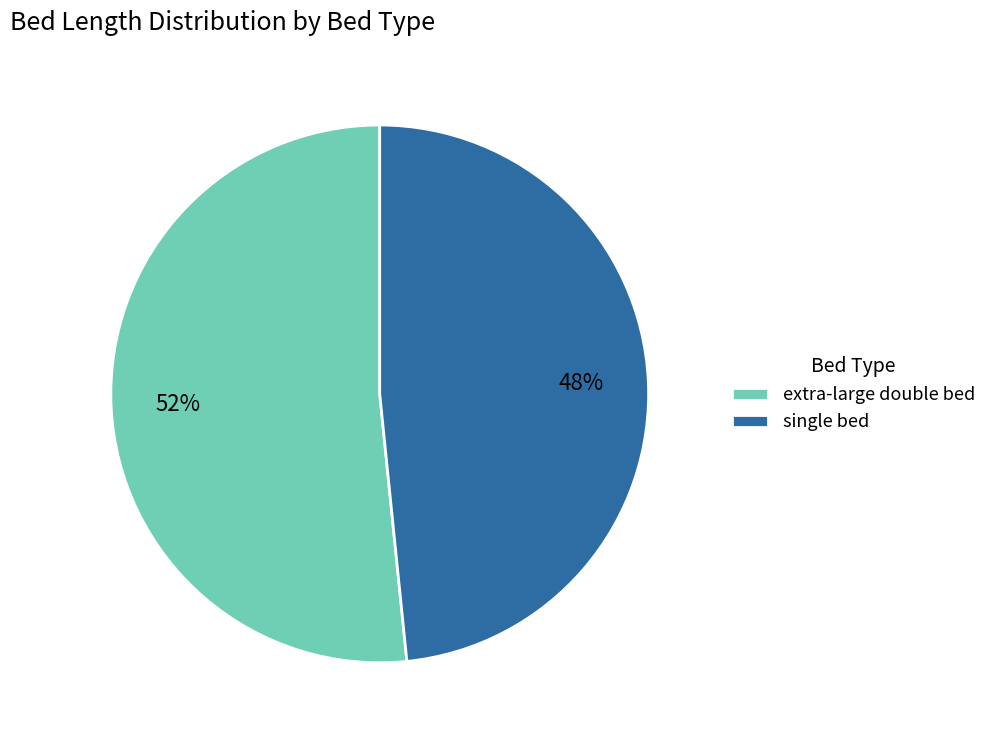

Is the sum of extra-large double bed and single bed greater than half?

Yes